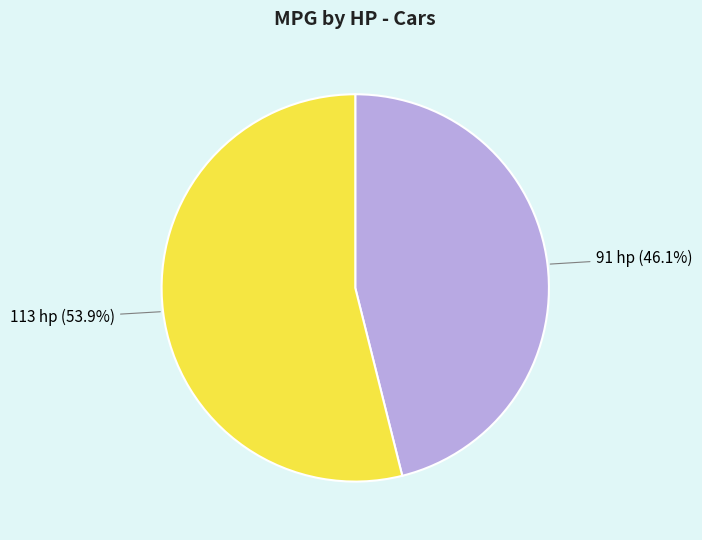

Is there any slice that represents more than half of the pie?

Yes